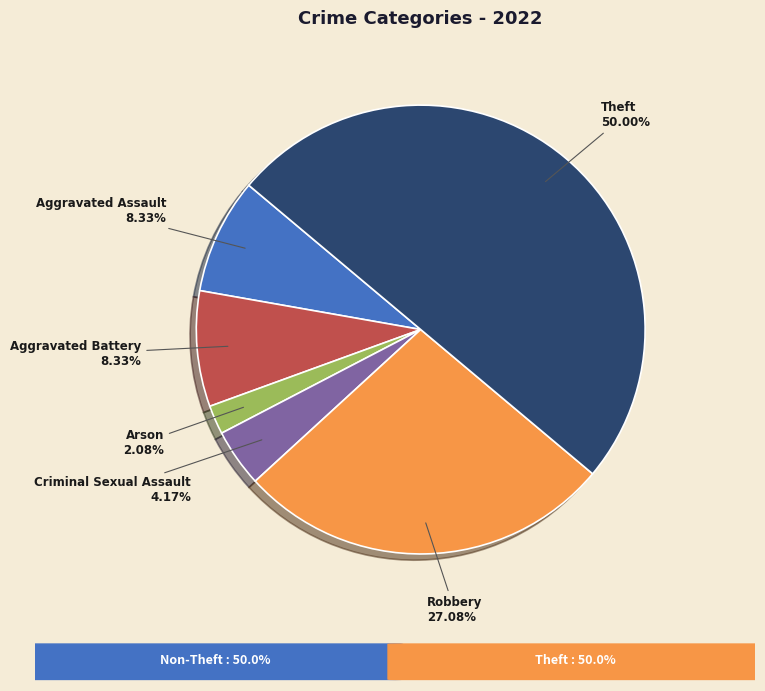

Is Aggravated Battery the majority of the pie?

No